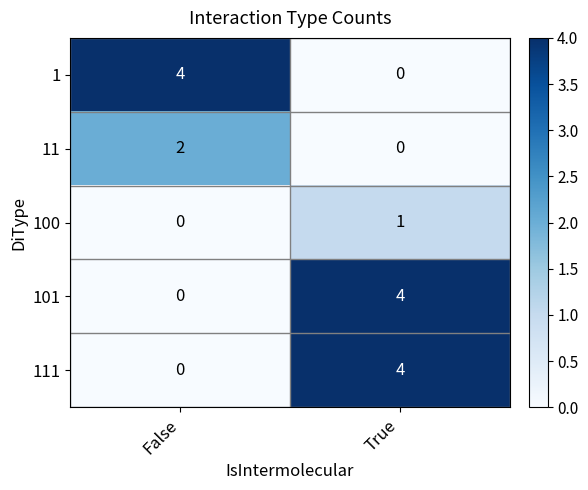

At which category is the sum across all series the highest?

True